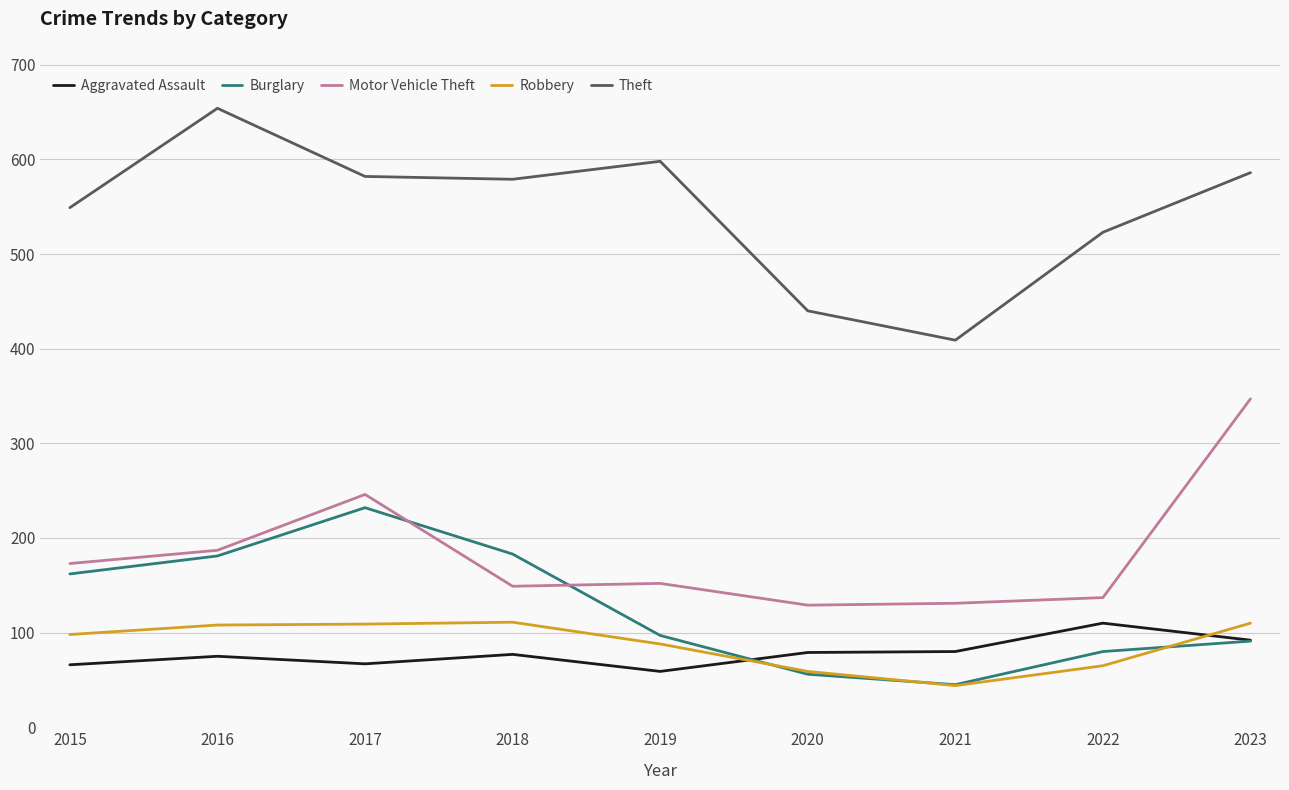

At which category does Motor Vehicle Theft reach its first local peak?

2017